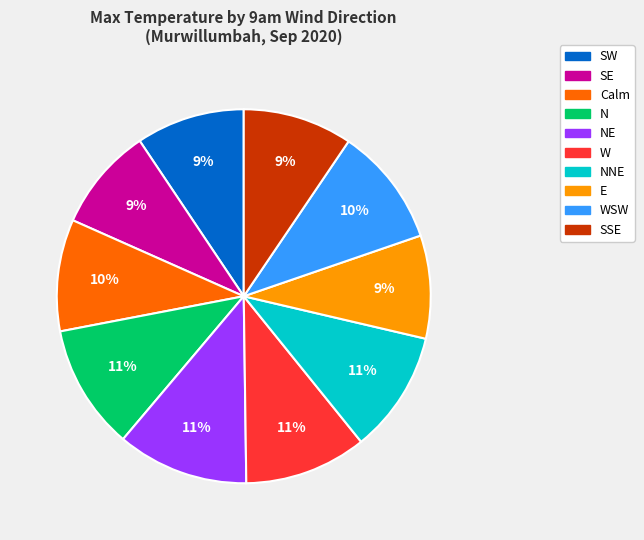

To the nearest percent, what is the average slice percentage?

10%